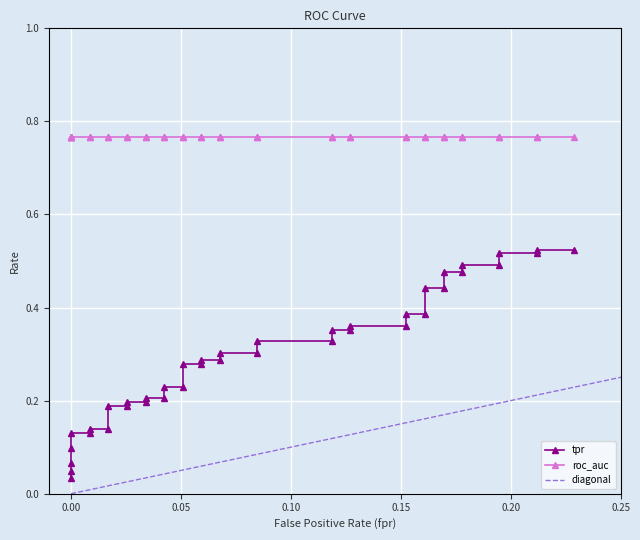

Reading right to left, what are all the values shown in this chart?

0.5	0.5	0.5	0.5	0.5	0.5	0.5	0.5	0.4	0.4	0.4	0.4	0.4	0.4	0.4	0.4	0.3	0.3	0.3	0.3	0.3	0.3	0.3	0.3	0.2	0.2	0.2	0.2	0.2	0.2	0.2	0.2	0.1	0.1	0.1	0.1	0.1	0.1	0.0	0.0